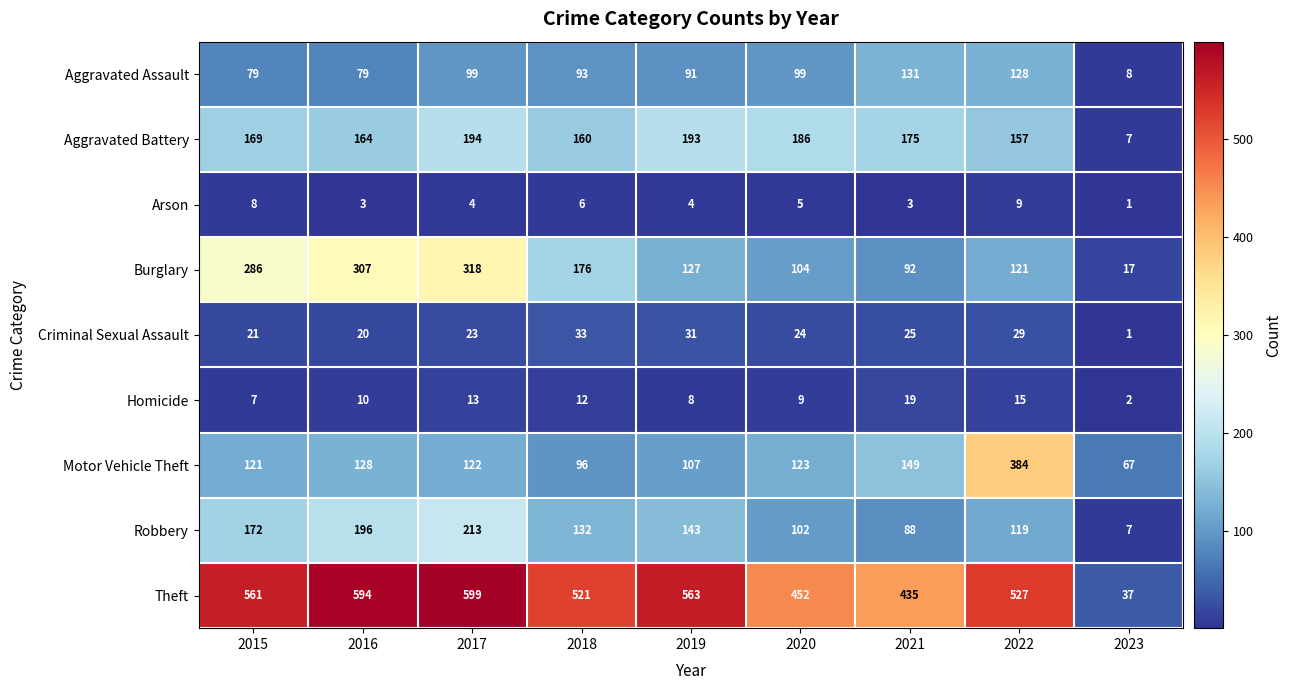

Which series changed the most between 2019 and 2023?

Theft